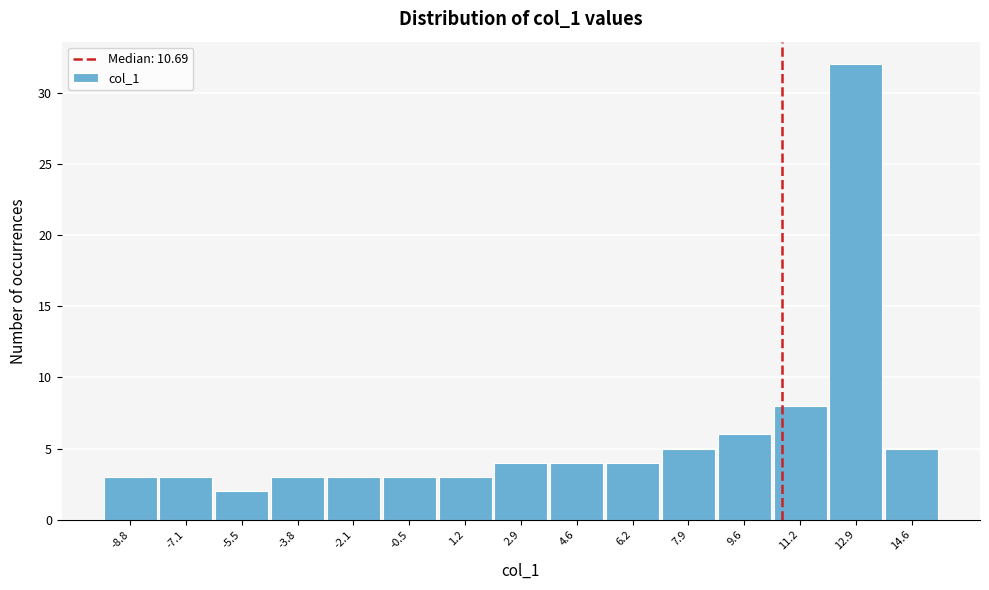

Reading left to right, list every bar in this chart as the range it spans on the x-axis followed by its height. Neither the bar edges nor the heights are printed on the chart, so give them approximately, as read against the axes.

-9.6 to -8.0: 3
-8.0 to -6.4: 3
-6.4 to -4.6: 2
-4.6 to -3.0: 3
-3.0 to -1.2: 3
-1.2 to 0.4: 3
0.4 to 2.0: 3
2.0 to 3.8: 4
3.8 to 5.4: 4
5.4 to 7.0: 4
7.0 to 8.8: 5
8.8 to 10.4: 6
10.4 to 12.0: 8
12.0 to 13.8: 32
13.8 to 15.4: 5